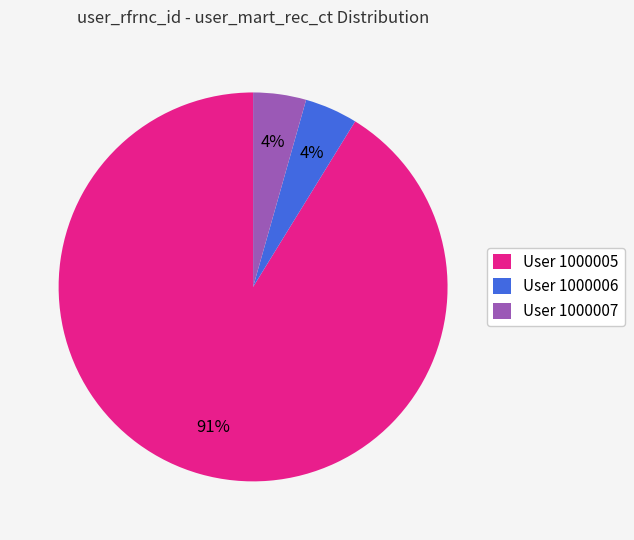

Approximately how many times larger is the value at User 1000007 compared to User 1000006?

1.0